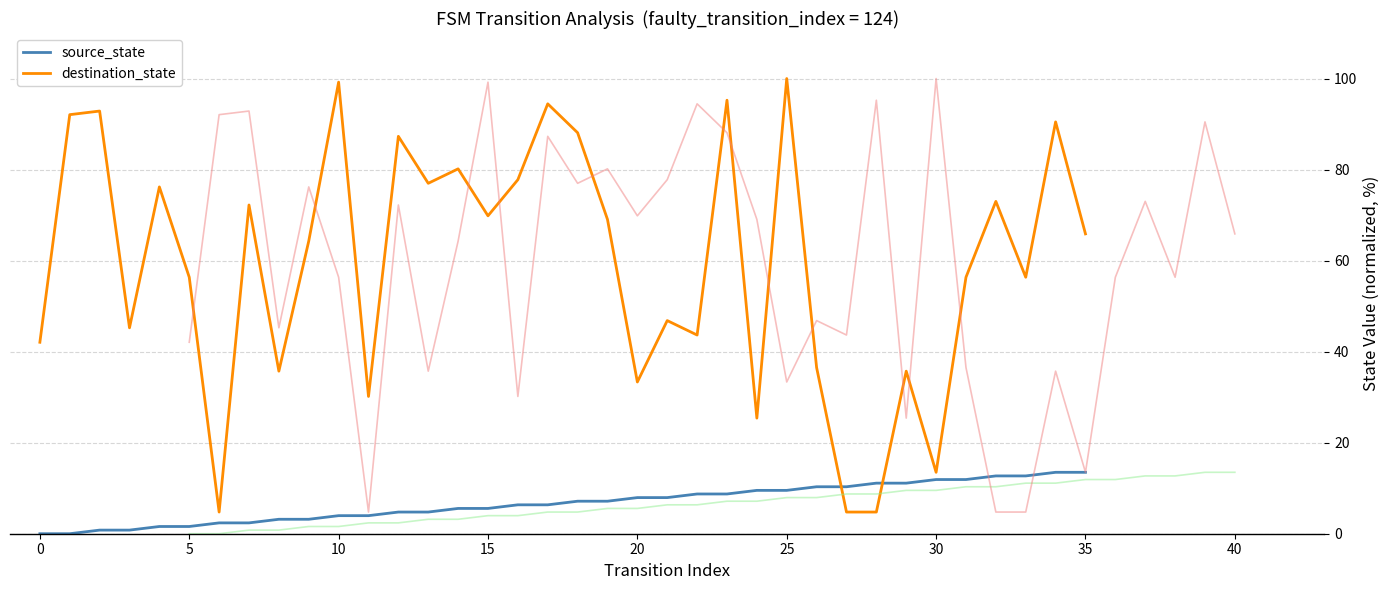

The value of destination_state at 15 is 69.8. True or false?

True